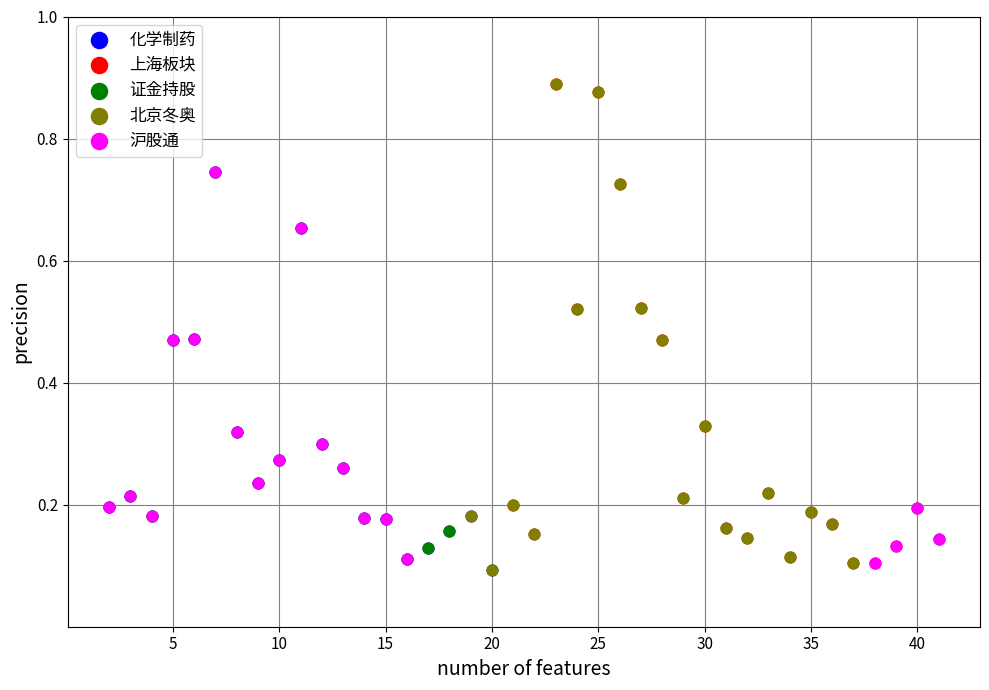

What are all the series names shown in the legend?

化学制药, 上海板块, 证金持股, 北京冬奥, 沪股通